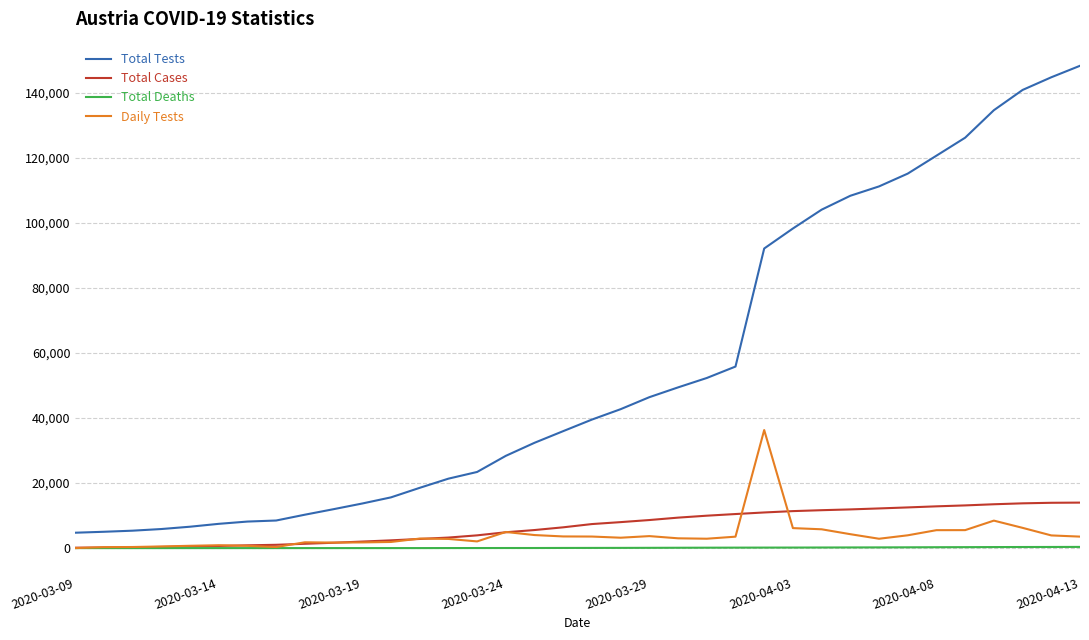

What is the difference between the maximum and minimum values in the Total Cases series?

13868